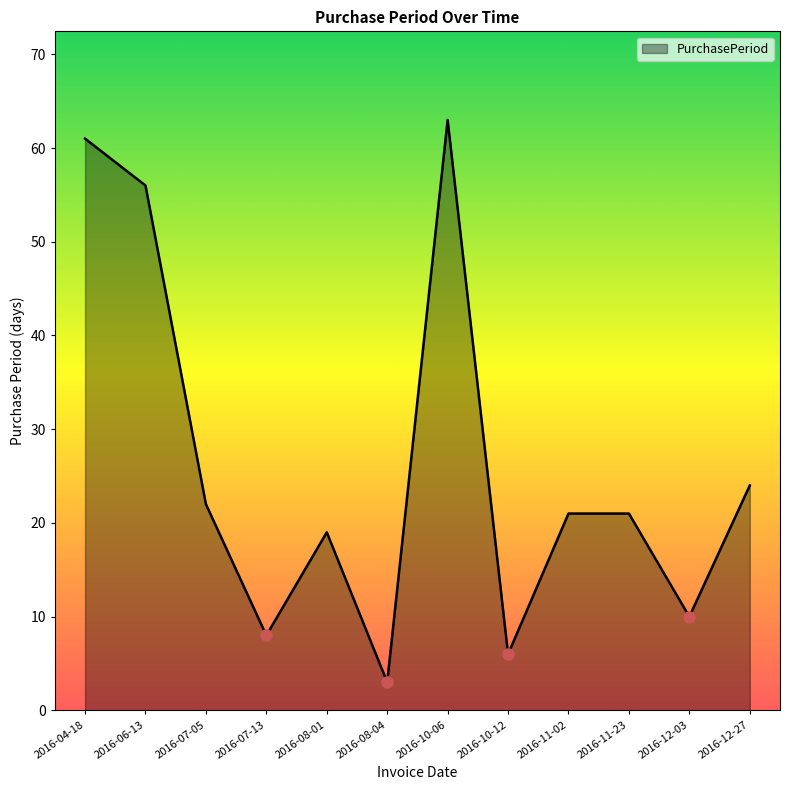

True or false: the data shows 21 at 2016-11-23.

True